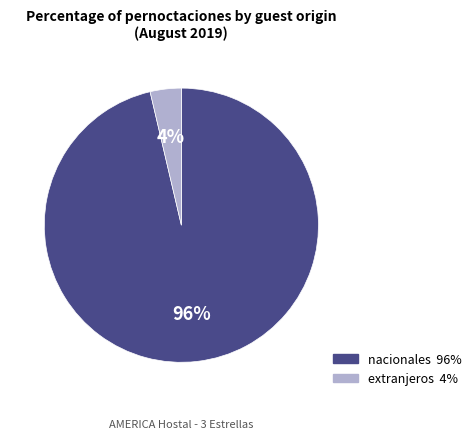

Is it true that nacionales is 96% of the pie?

True